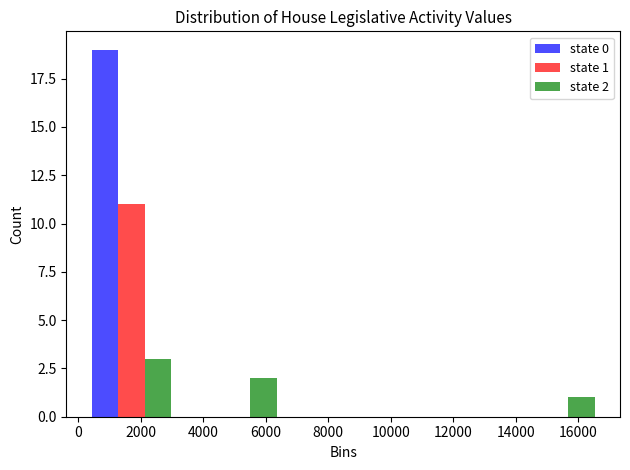

In the state 0 series, which range on the x-axis has the tallest bar?

0 to 3400